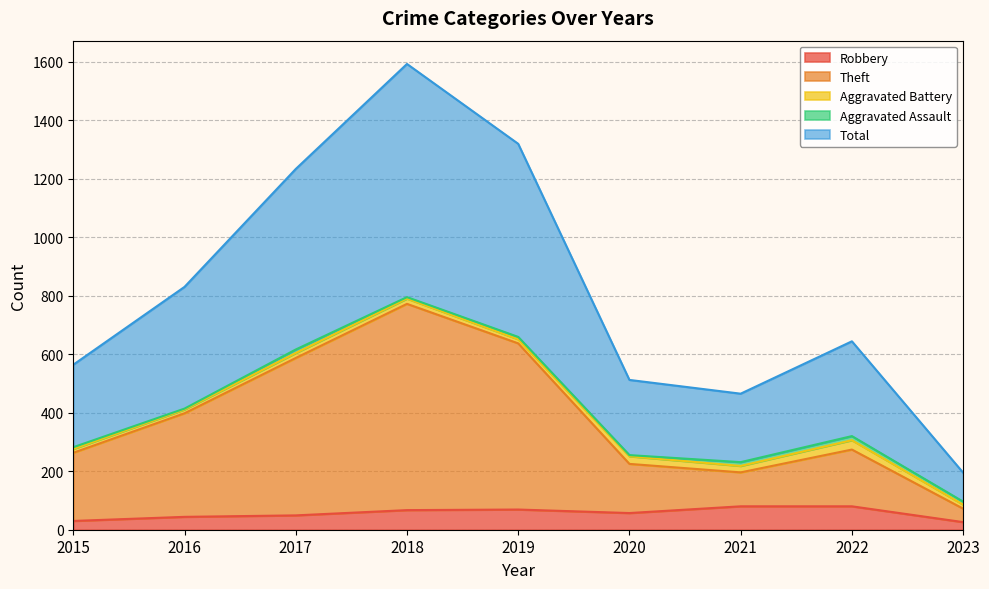

True or false: Theft and Robbery cross at least once.

False